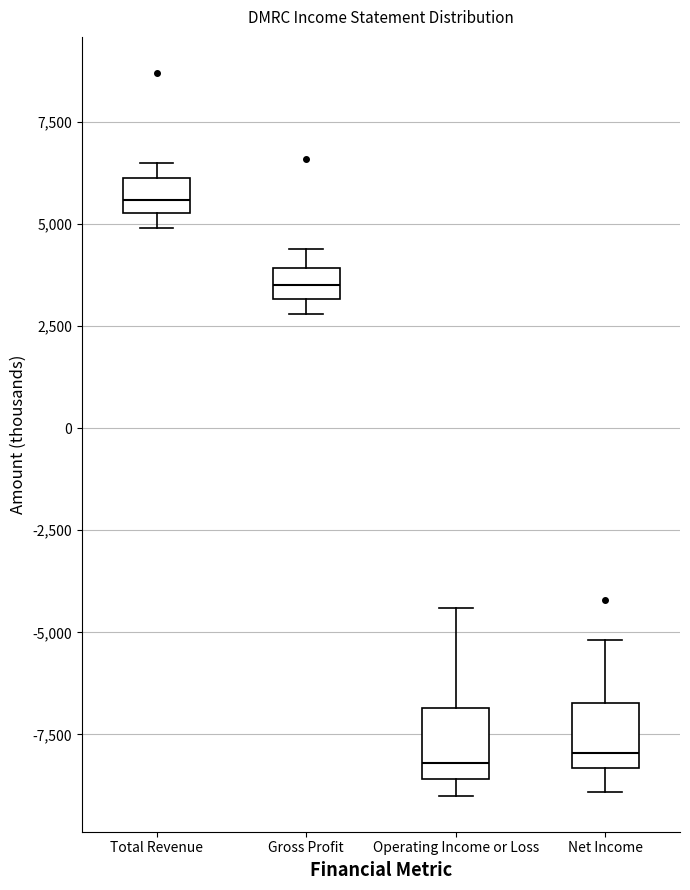

Reading left to right, transcribe this box plot: for each box, give where its median line is, the range the box spans, and where its two whiskers end, as read against the y-axis. The values are not printed on the chart, so give them approximately, as read against the axis.

Total Revenue: median 5500 (inside the box), box 5500 to 6000, whiskers 5000 to 6500
Gross Profit: median 3500, box 3000 to 4000, whiskers 3000 (just below the box's lower edge) to 4500
Operating Income or Loss: median -8000, box -8500 to -7000, whiskers -9000 to -4500
Net Income: median -8000, box -8500 to -6500, whiskers -9000 to -5000